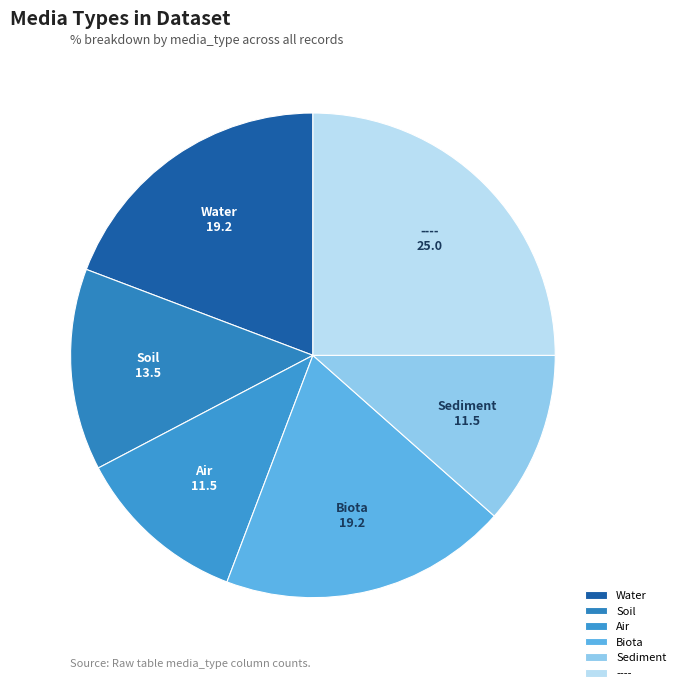

Is it true that Water is 19% of the pie?

True